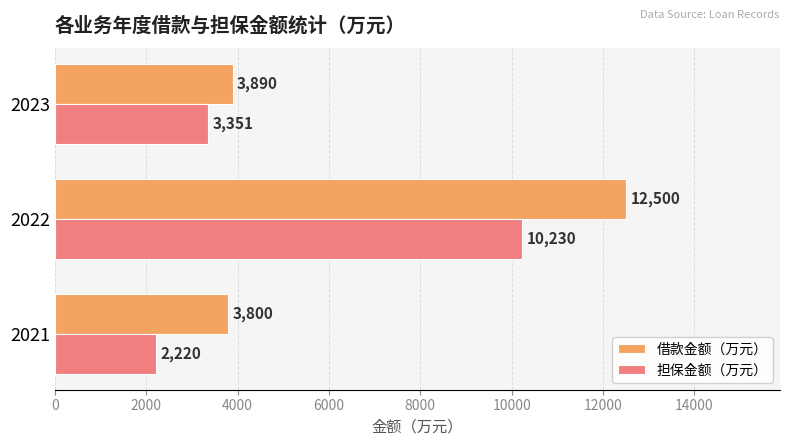

What is the sum of all 担保金额（万元） values?

15801